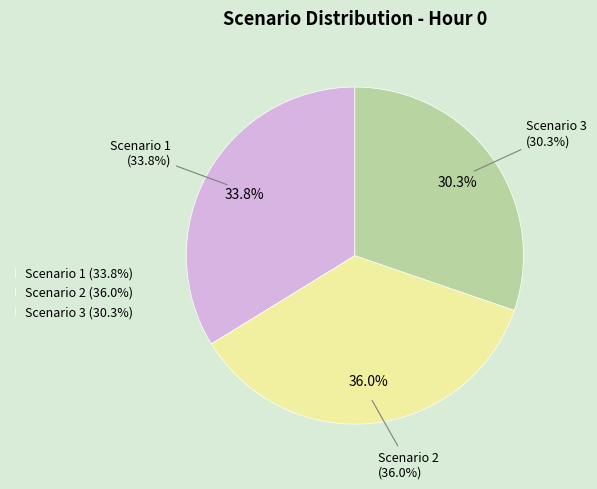

What is the largest slice in the pie chart?

Scenario 2